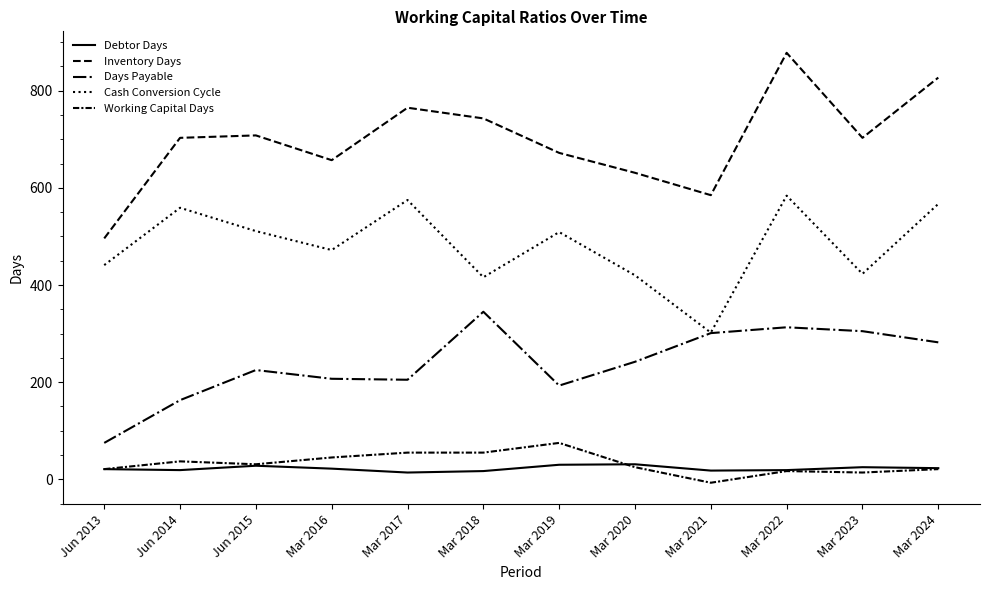

Does the chart have visible grid lines?

No